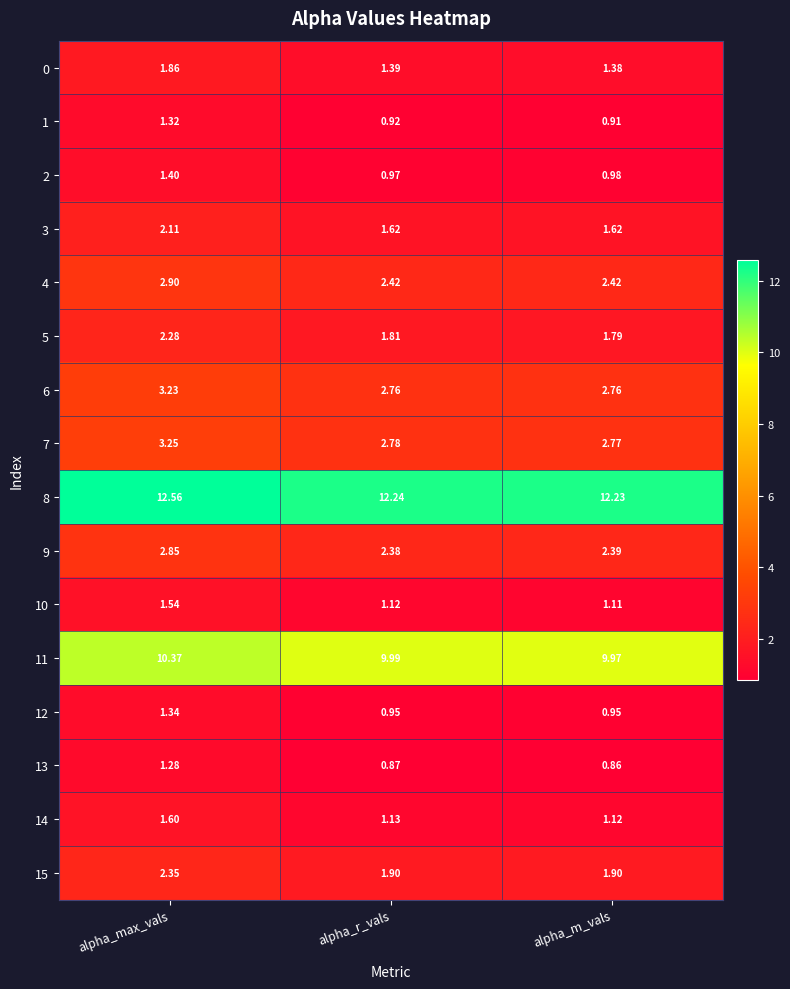

Which label corresponds to the smallest value in the chart?

alpha_m_vals